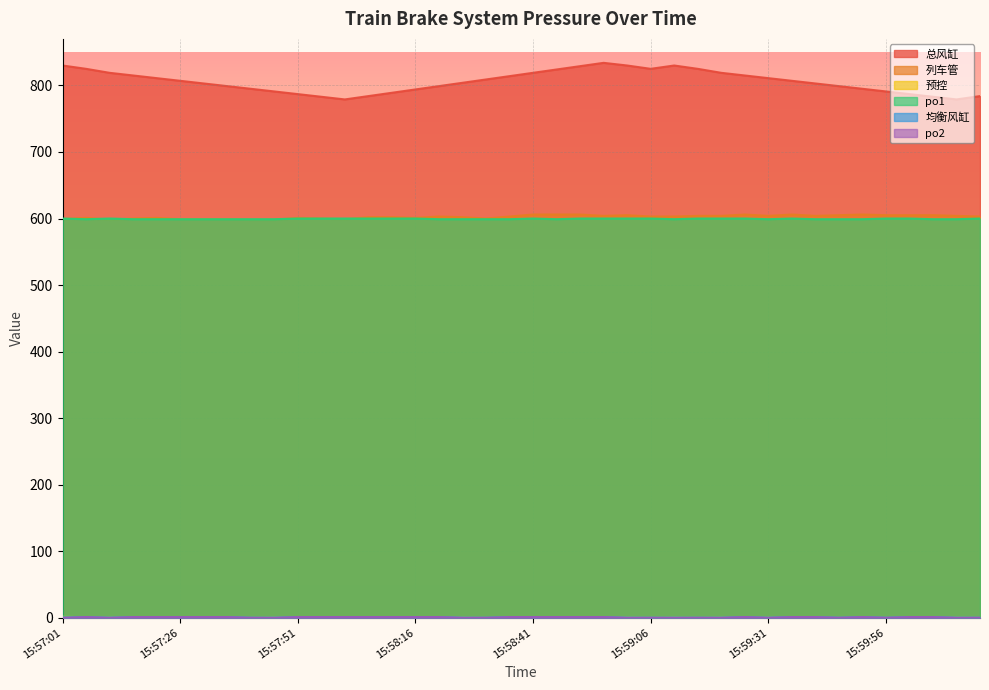

What is the sum of all 总风缸 values?

32226